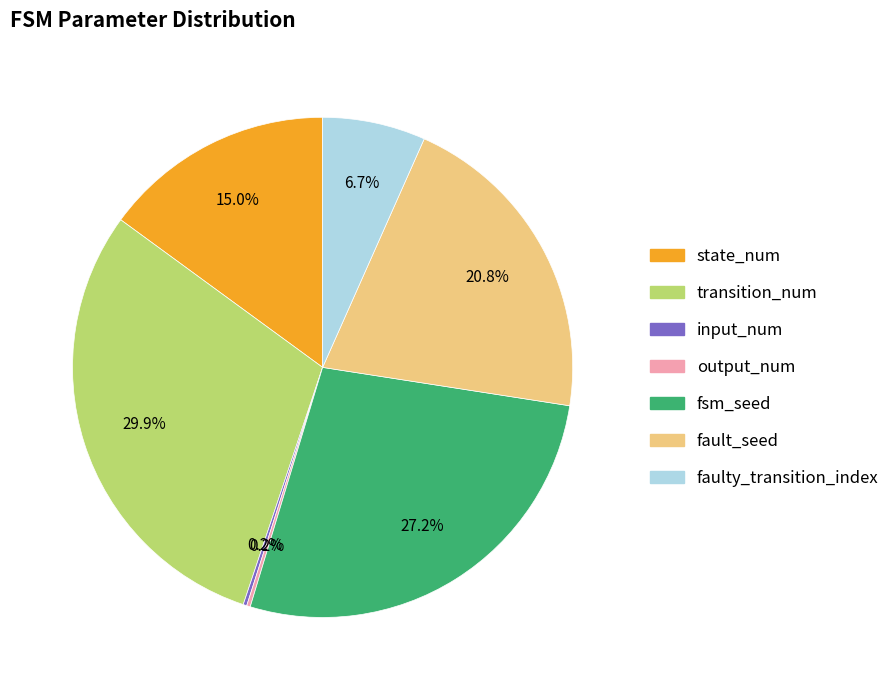

To the nearest percent, what is the difference between the faulty_transition_index and state_num slice percentages?

8%